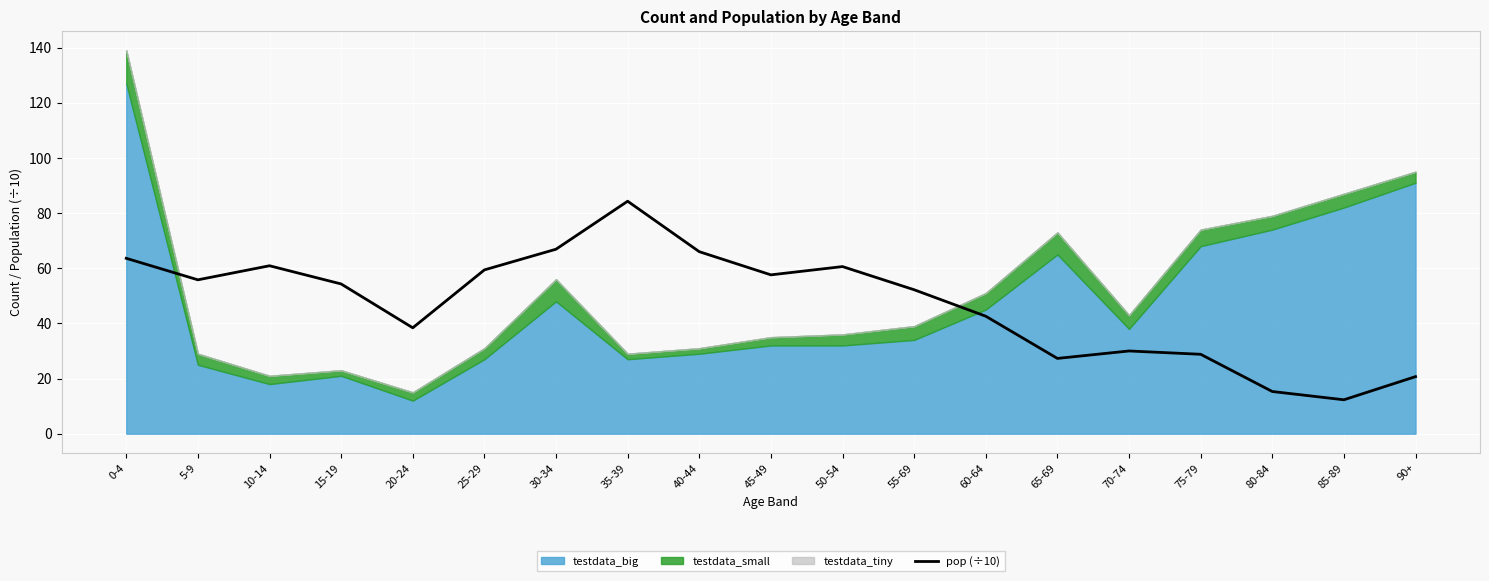

What is the minimum value shown in the chart?

12.3